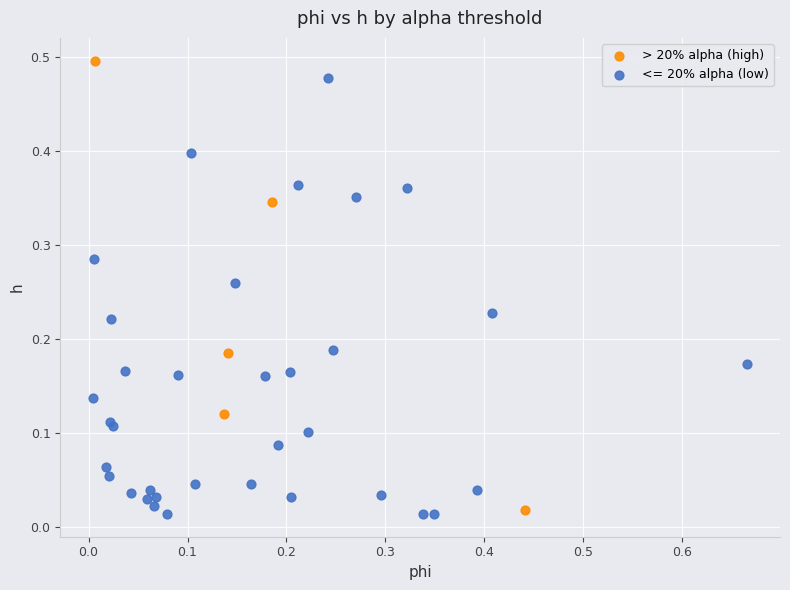

What are all the series names shown in the legend?

> 20% alpha (high), <= 20% alpha (low)